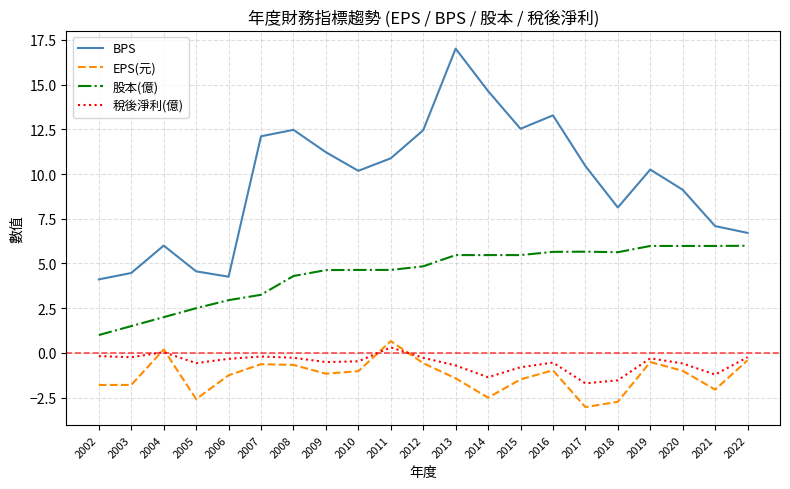

True or false: EPS(元) and BPS intersect in this chart.

False